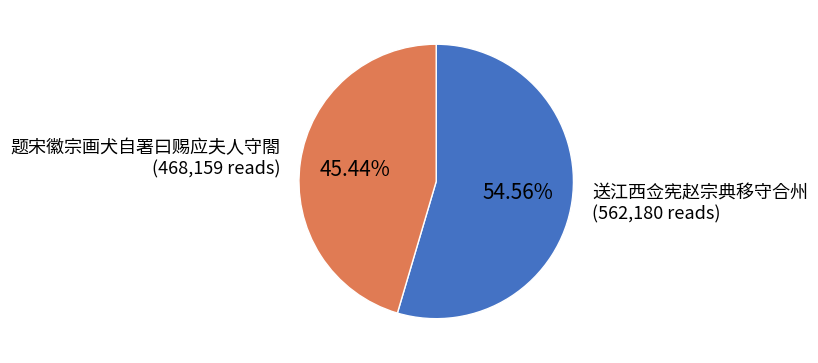

Is it true that 送江西佥宪赵宗典移守合州 is 41% of the pie?

False